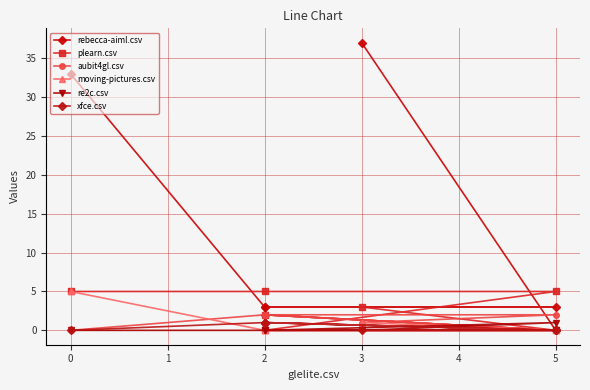

What are all the series names shown in the legend?

rebecca-aiml.csv, plearn.csv, aubit4gl.csv, moving-pictures.csv, re2c.csv, xfce.csv